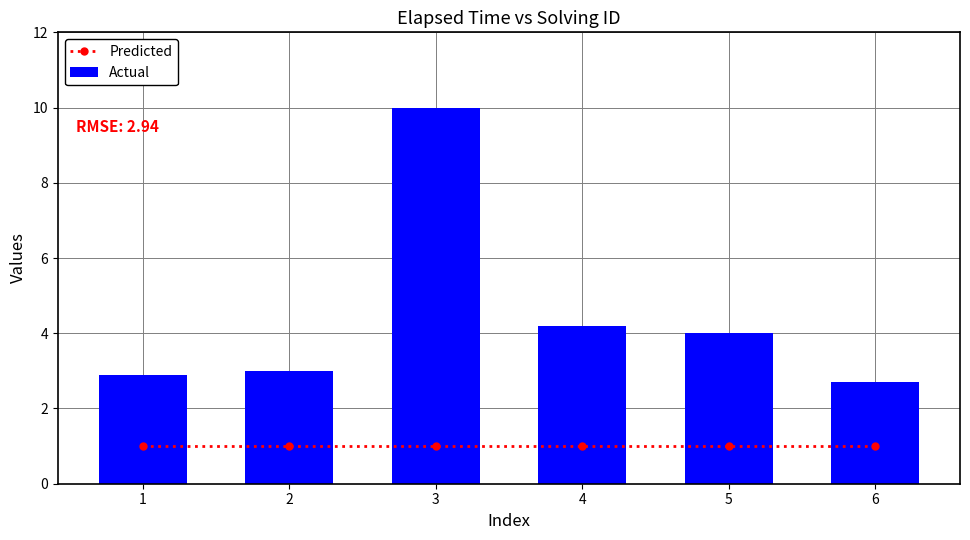

At which label does Actual reach its peak?

3